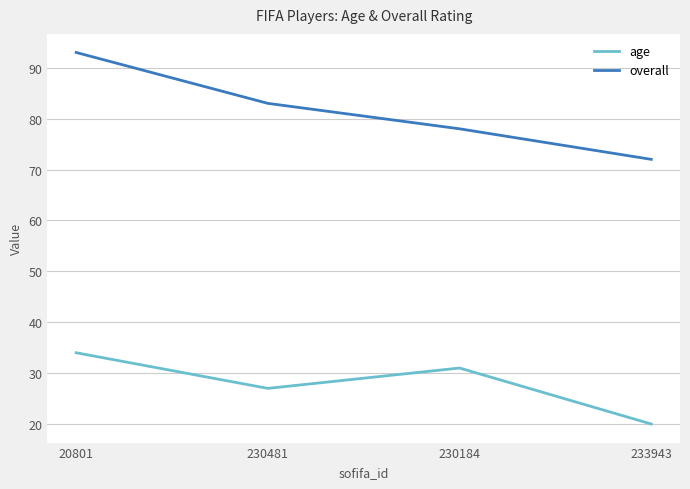

True or false: overall has a value of 155 at 20801.

False